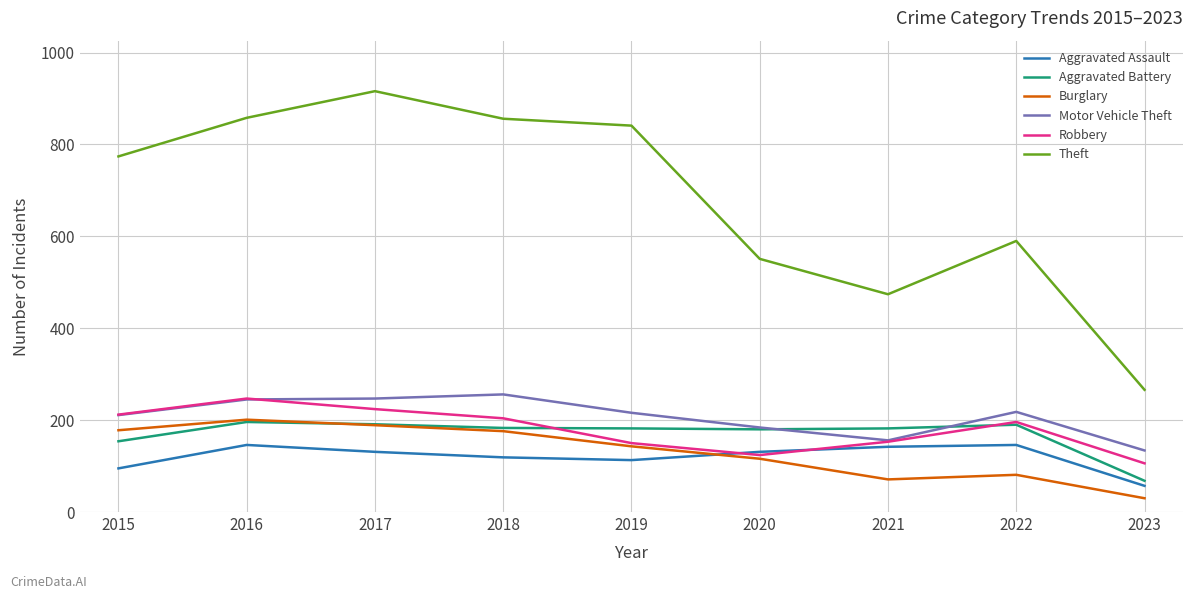

True or false: Robbery and Theft intersect in this chart.

False